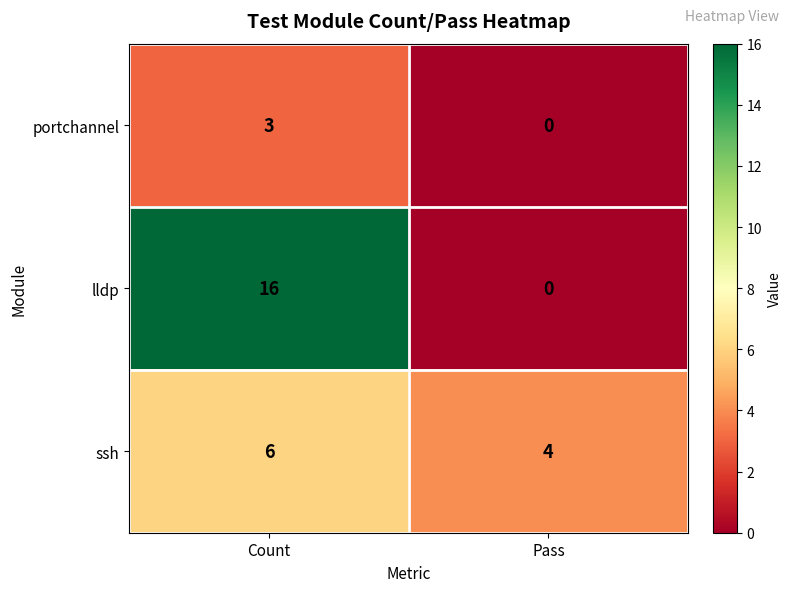

The lldp series shows 7 at Pass. True or false?

False